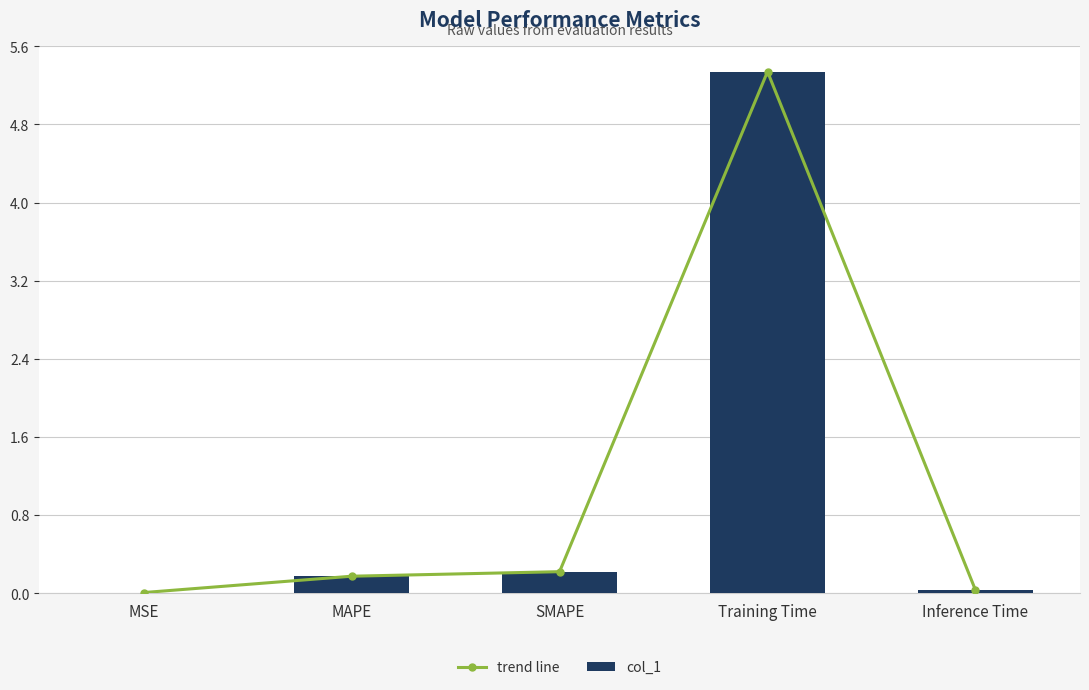

What is the label of the 5th bar from the left?

Inference Time